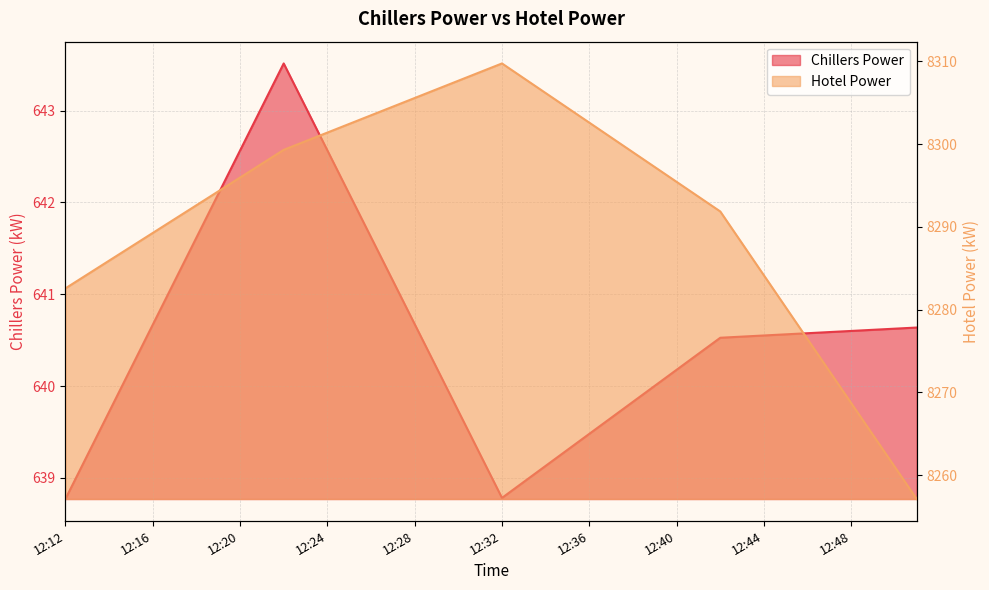

What is the value of the Chillers Power point at the 33rd from the left?

640.6